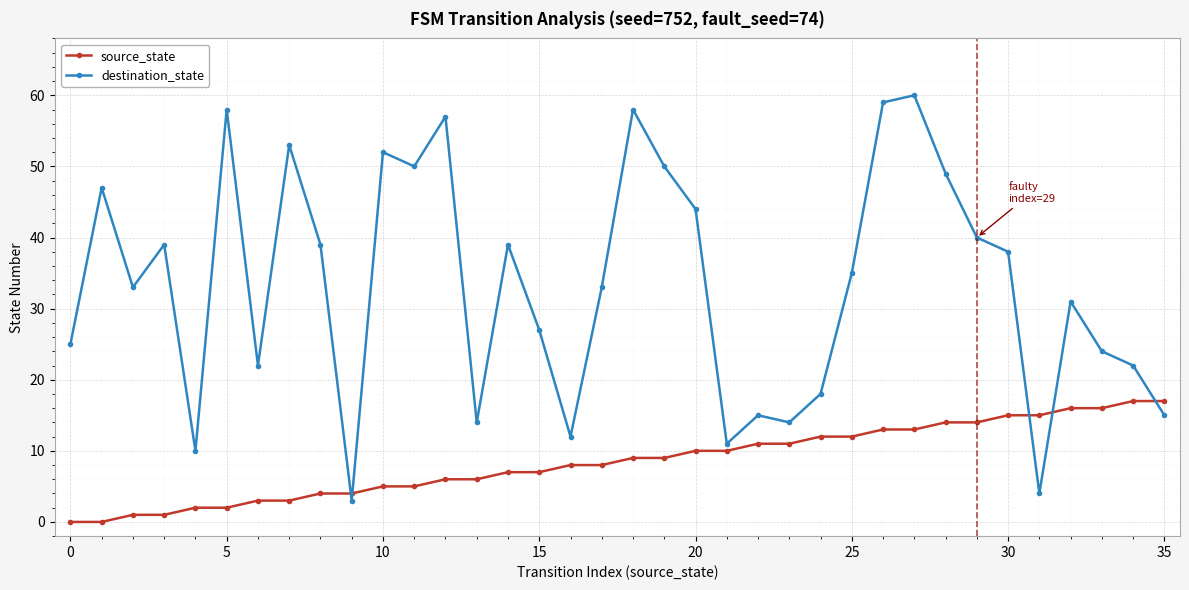

What is the difference between the maximum and second lowest values in the source_state series?

17